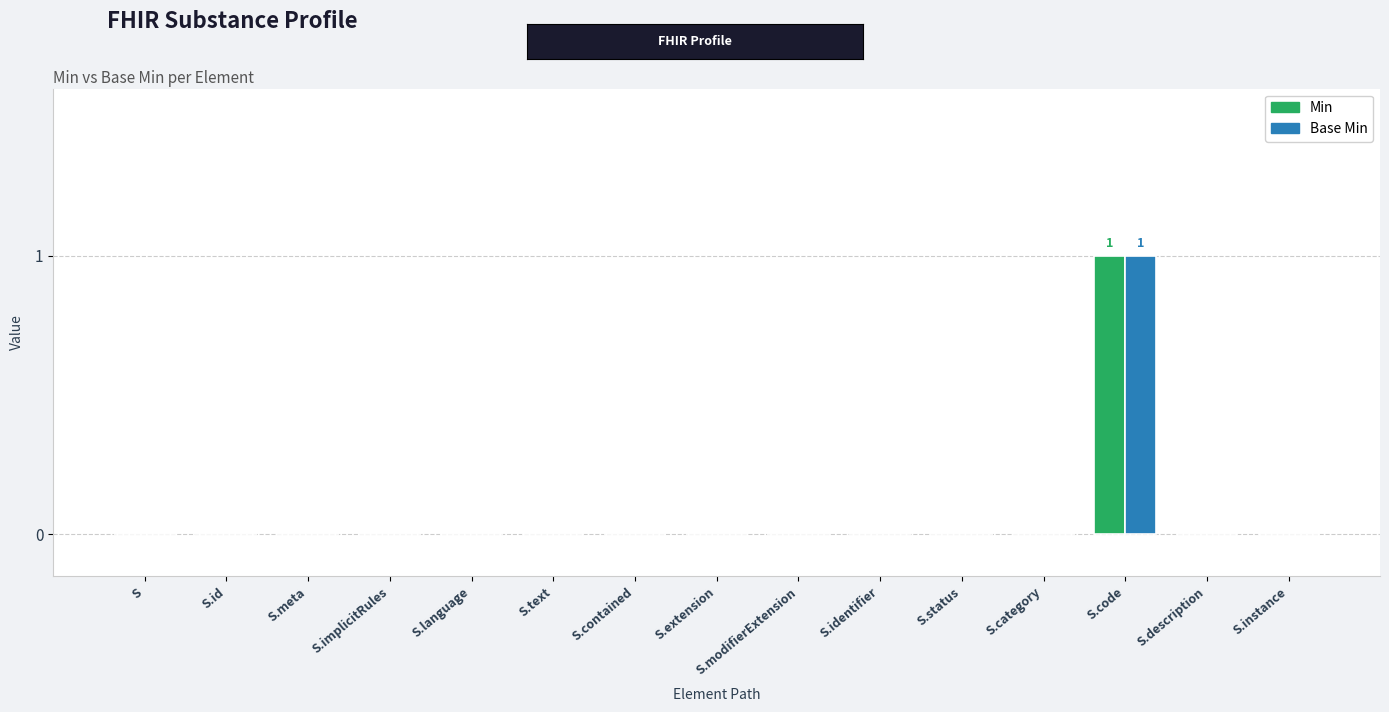

At which label does Min reach its peak?

S.code